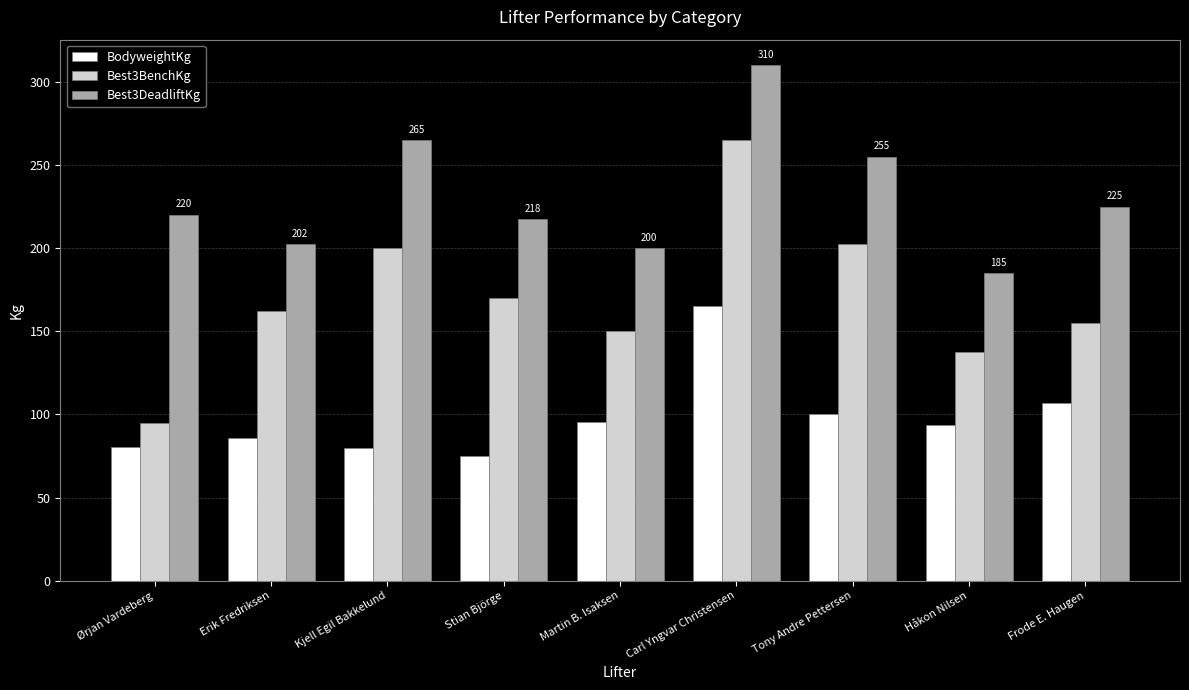

What is the sum of the Best3DeadliftKg values at Ørjan Vardeberg and Kjell Egil Bakkelund?

485.0